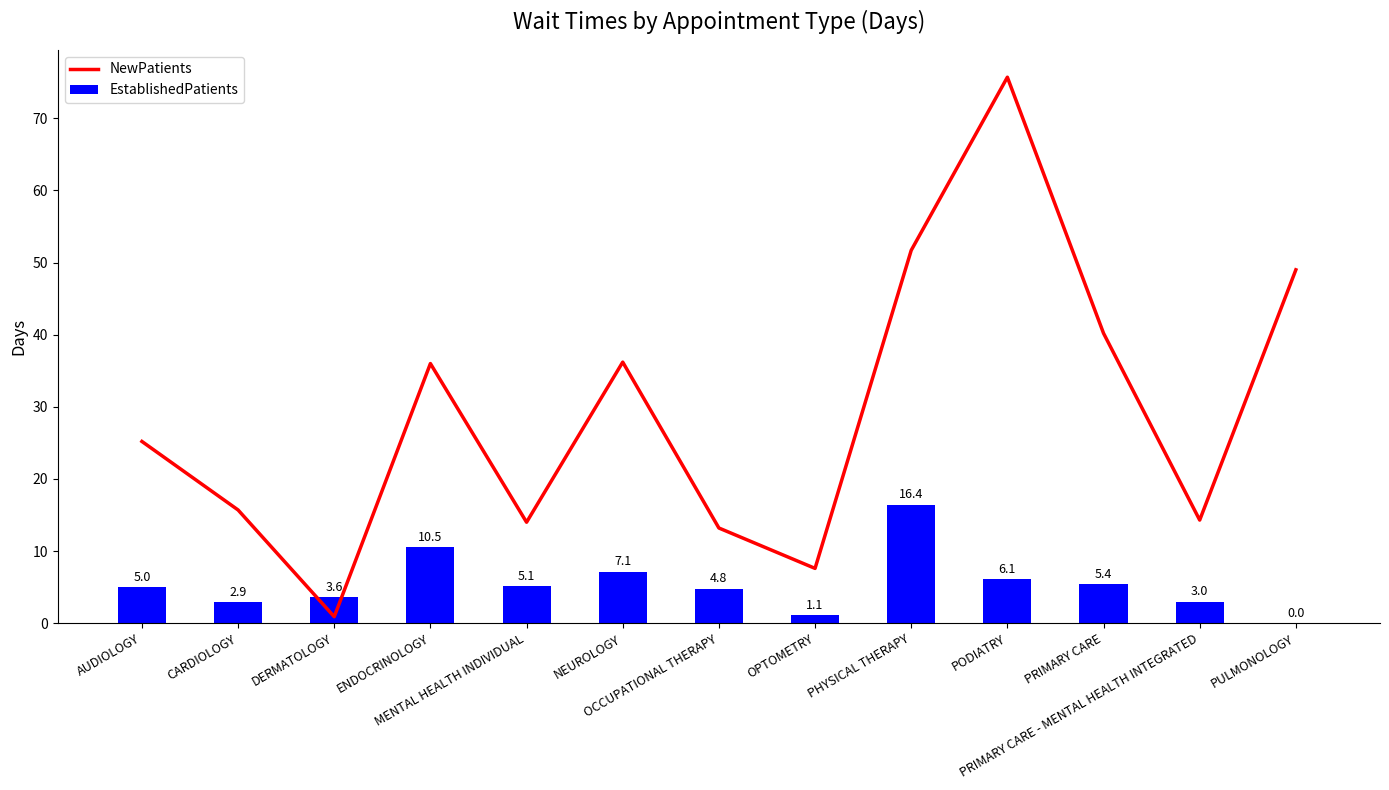

What position from the right is OCCUPATIONAL THERAPY?

7